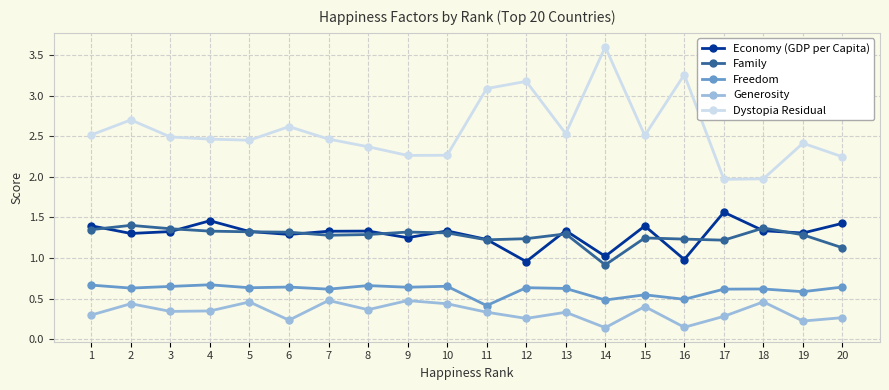

True or false: Economy (GDP per Capita) has more than 2 points higher than both neighbors.

True